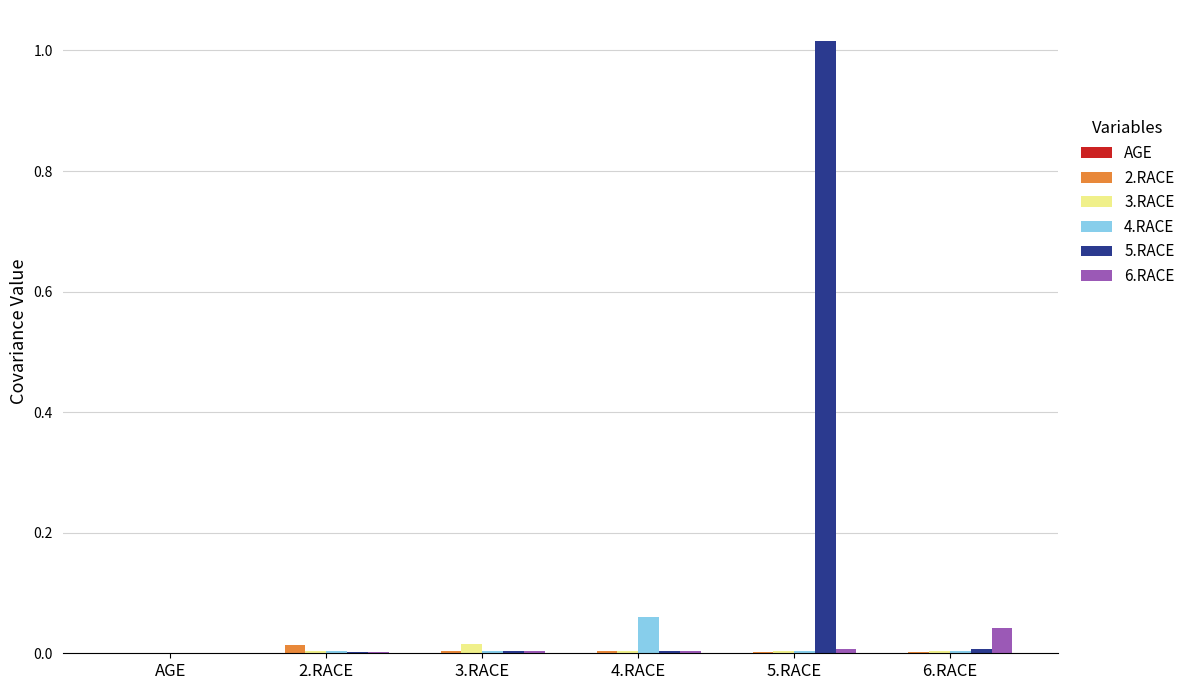

Is it true that 5.RACE equals 0.0 at 3.RACE?

True